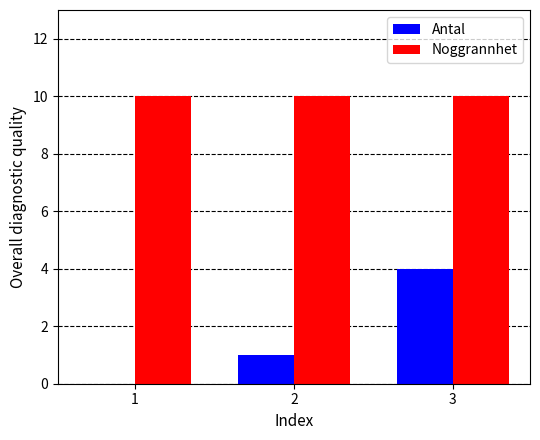

Are the bars grouped side by side (vs. stacked)?

Yes